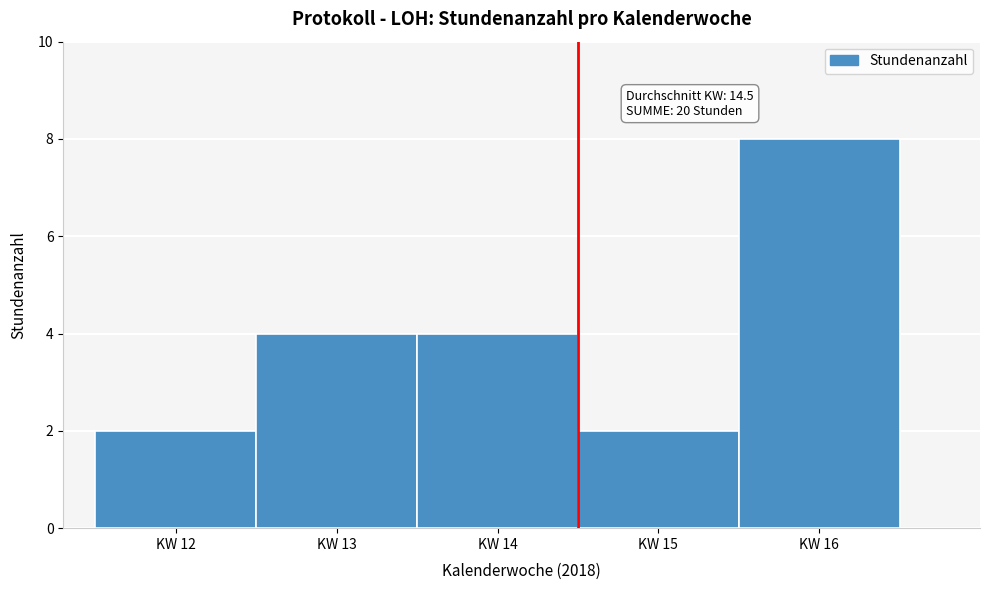

Over which range of the x-axis is the bar tallest?

15.5 to 16.5